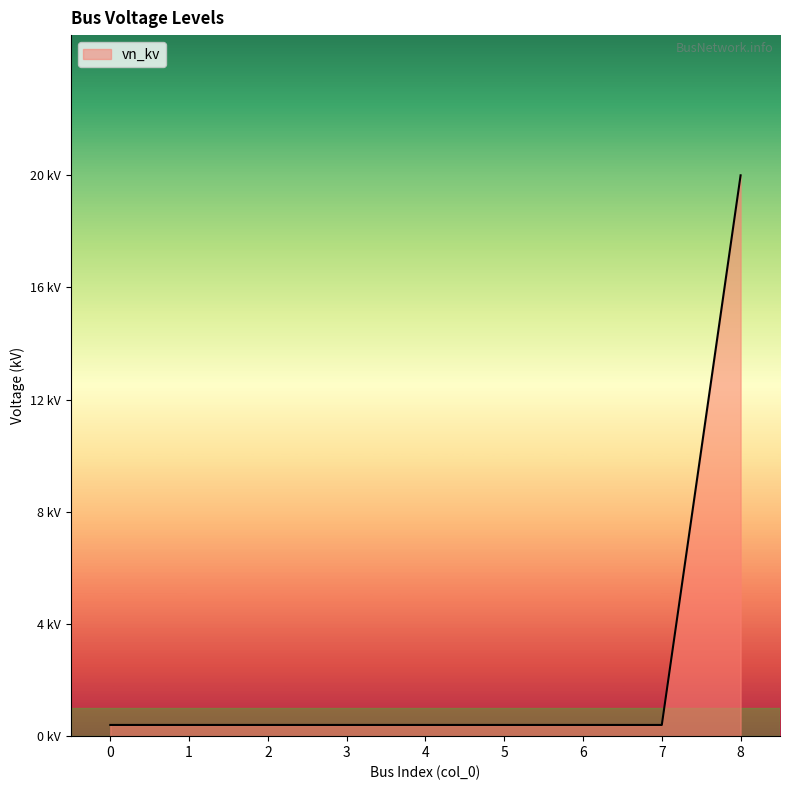

Does the chart display data point markers on the line(s)?

No